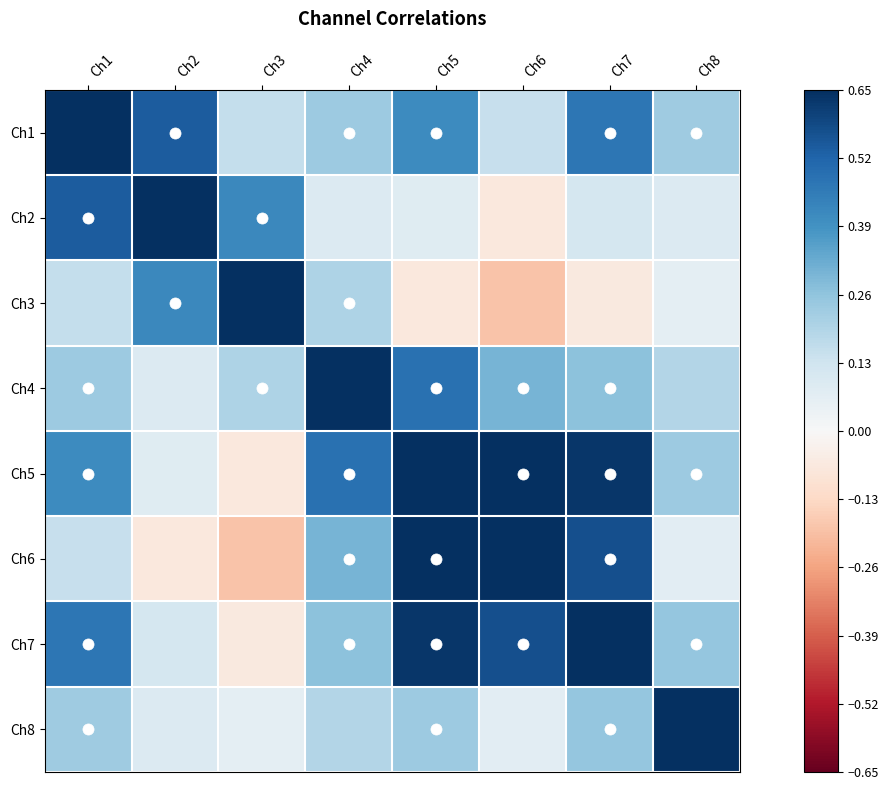

Which series changed the most between Ch3 and Ch5?

Ch3